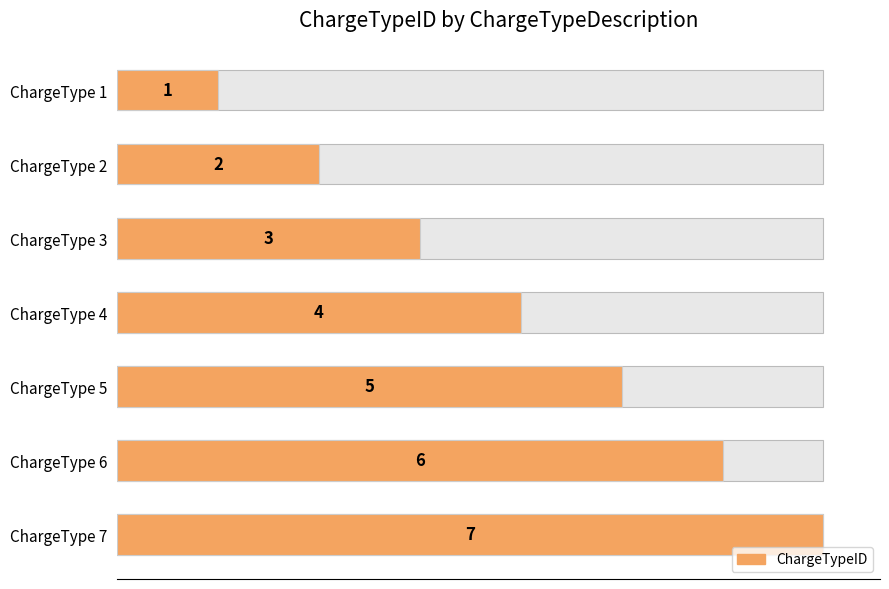

What is the difference between the maximum and minimum values?

6